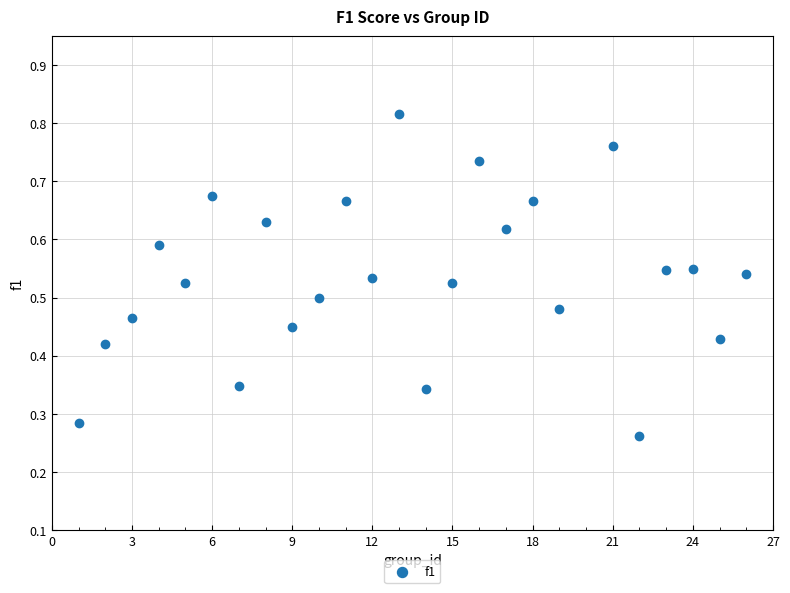

What is the range of X values (max minus min)?

25.0